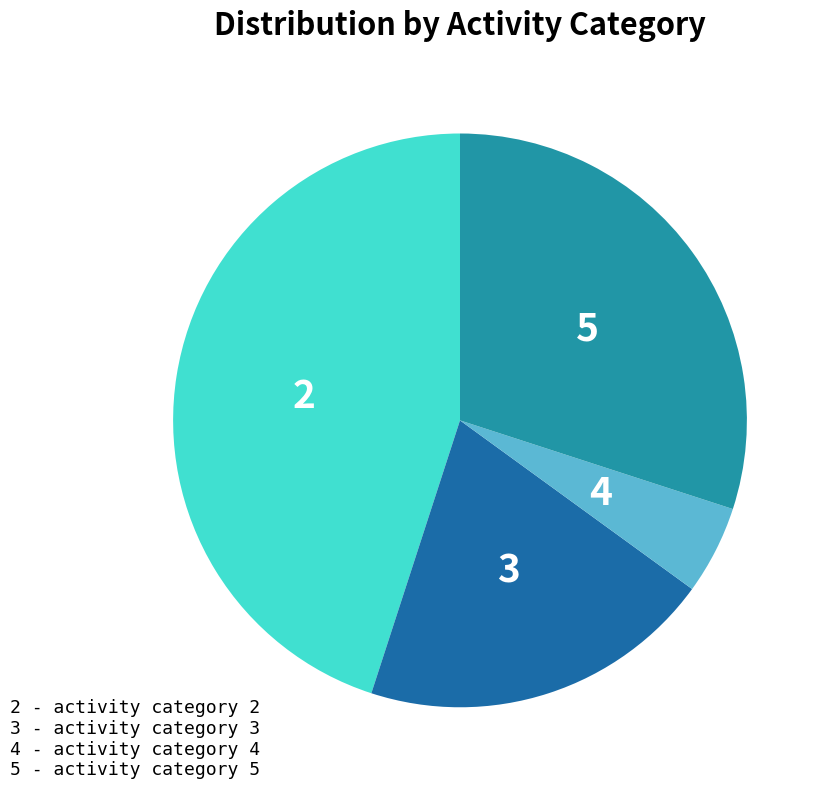

Is there a majority slice in this chart?

No